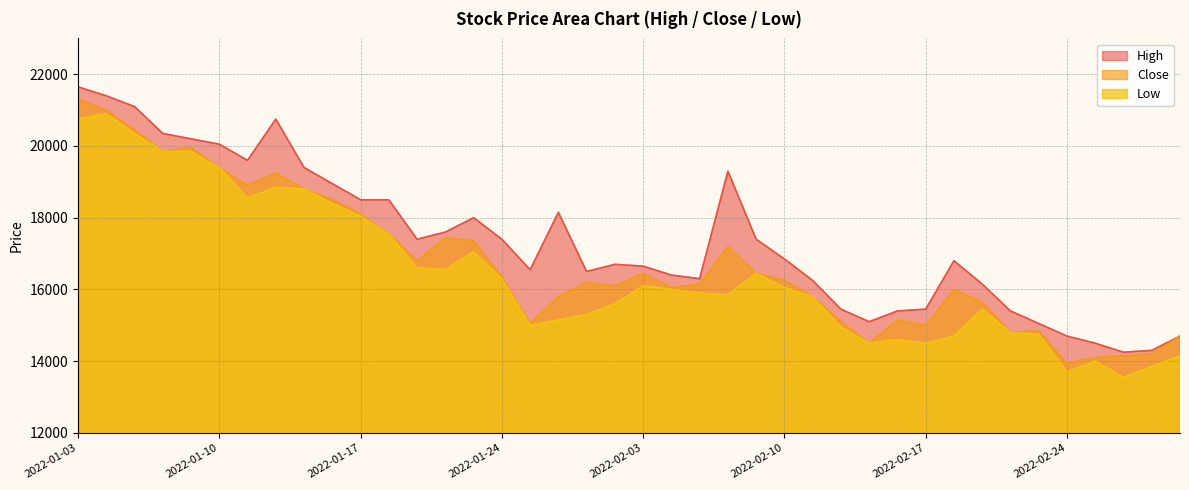

At which category does High reach its first local valley?

2022-01-11